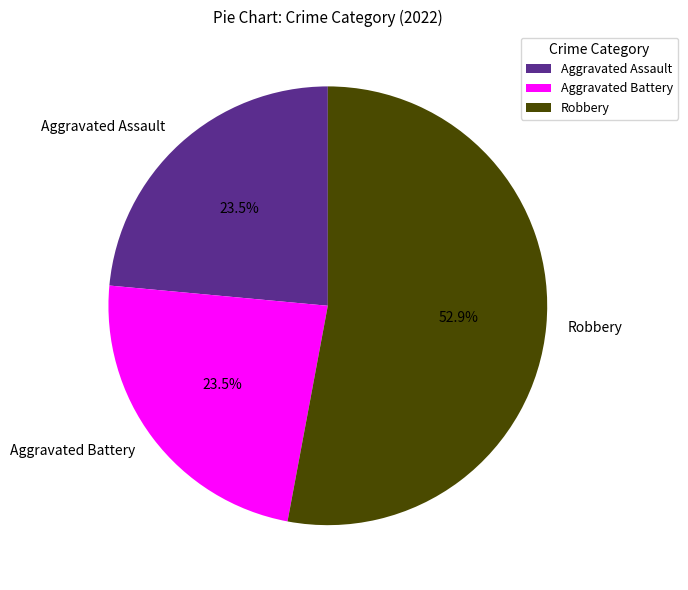

Which slice is the largest?

Robbery